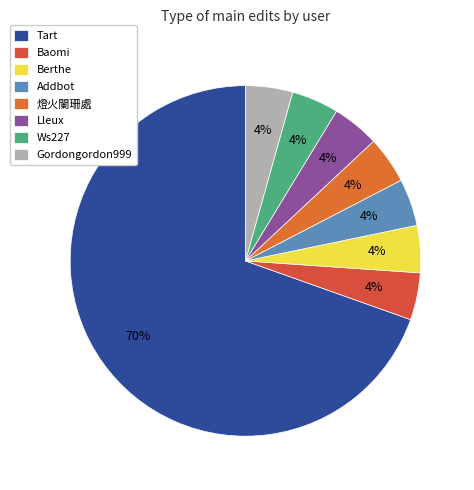

To the nearest percent, what percentage of the pie is 燈火闌珊處?

4%